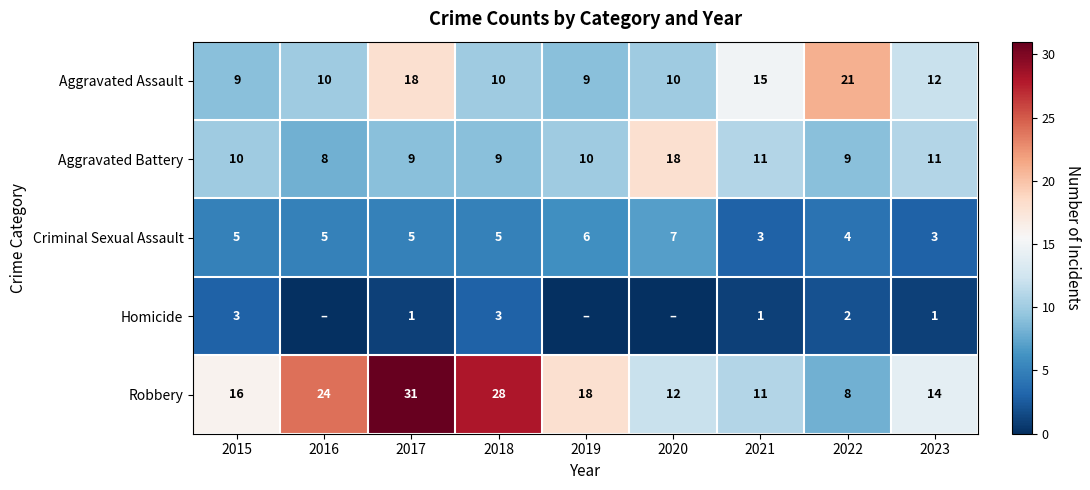

What is the total value across all series at 2019?

43